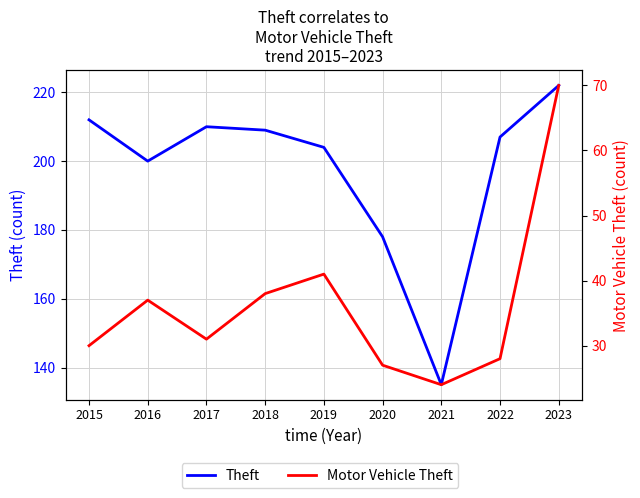

What is the value of the Theft point at the 7th from the left?

135